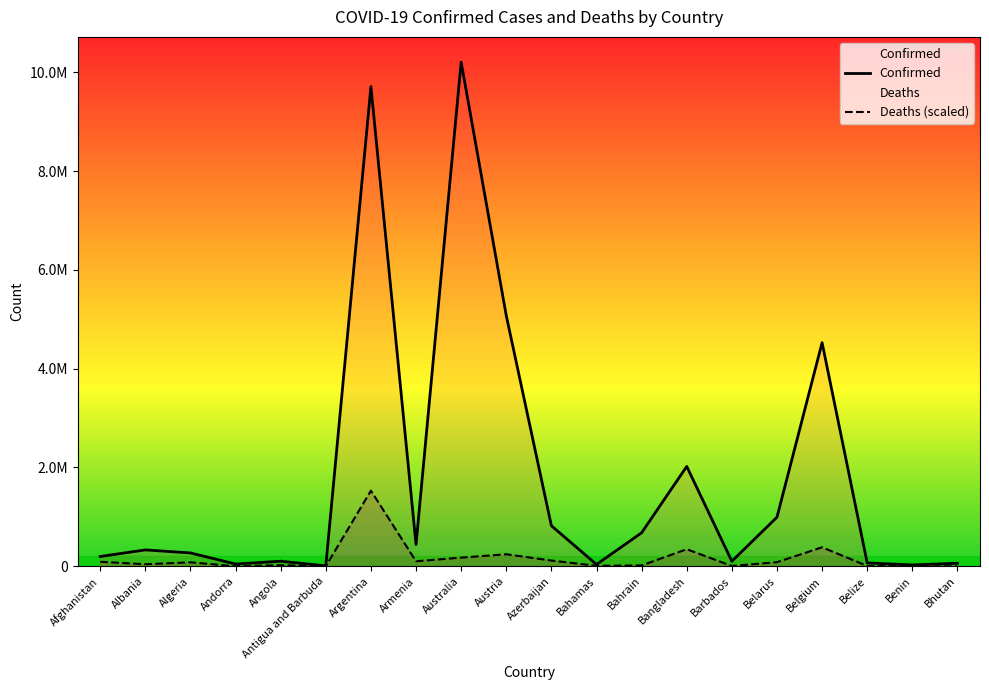

What is the sum of all Deaths (scaled) values?

3269860.2